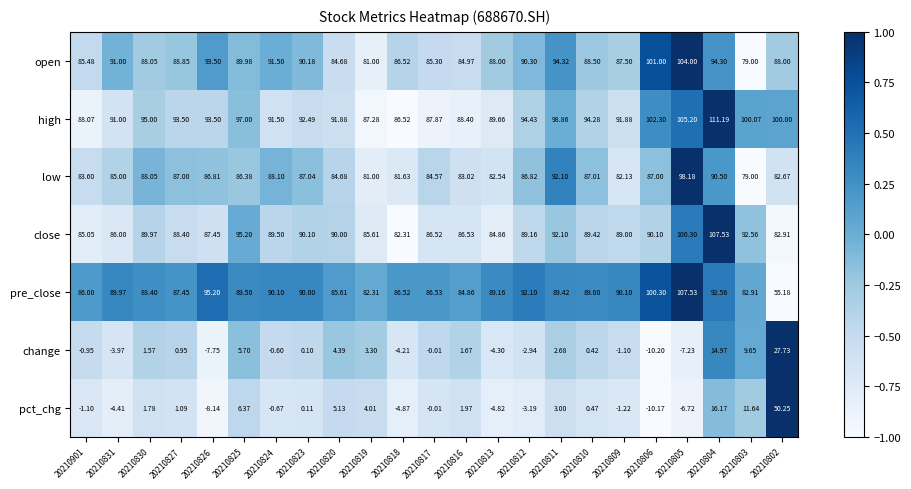

Which series has the widest spread of values?

pct_chg